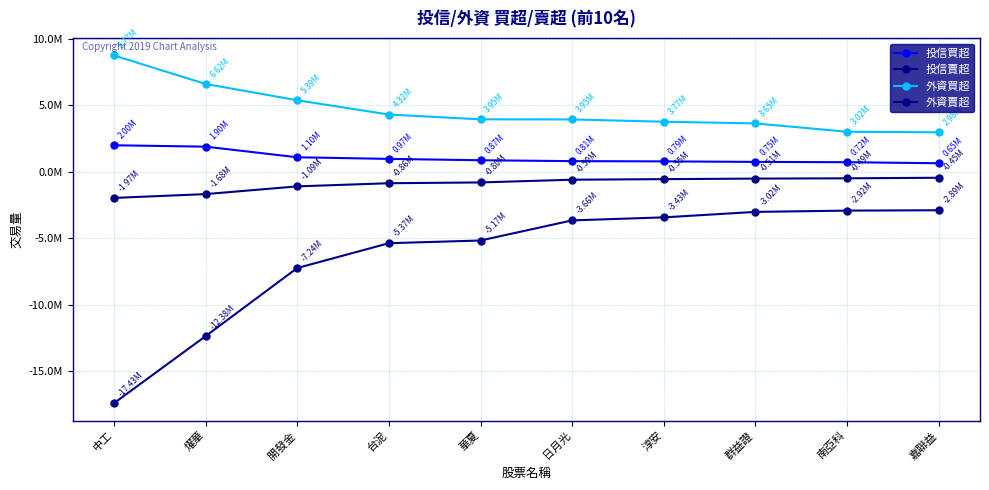

How many data points in 投信買超 are above 872000?

4